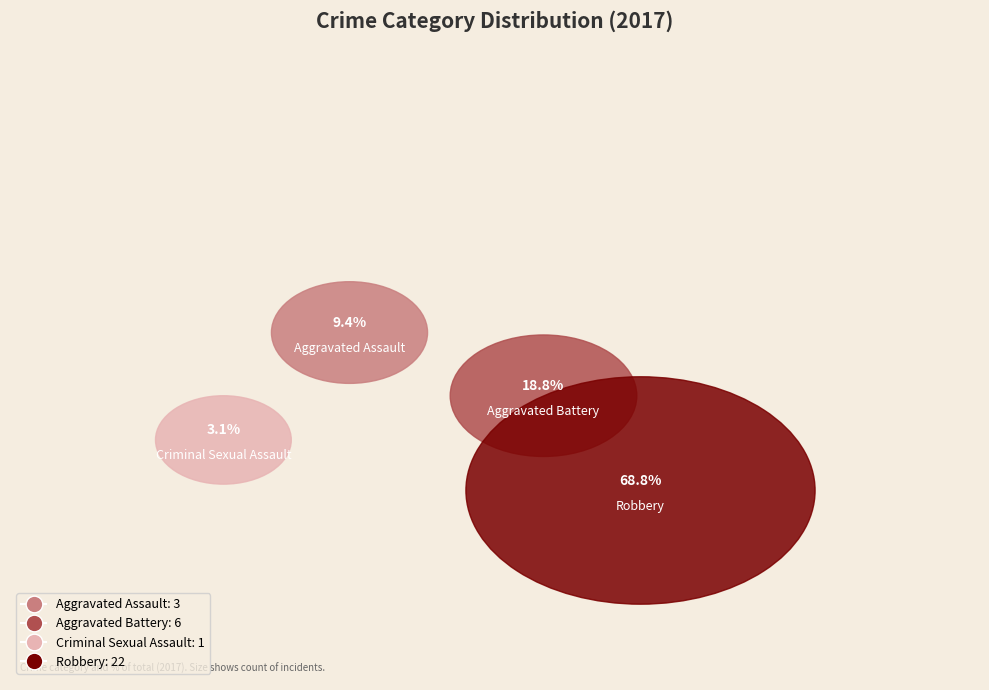

How many slices are in this pie chart?

4